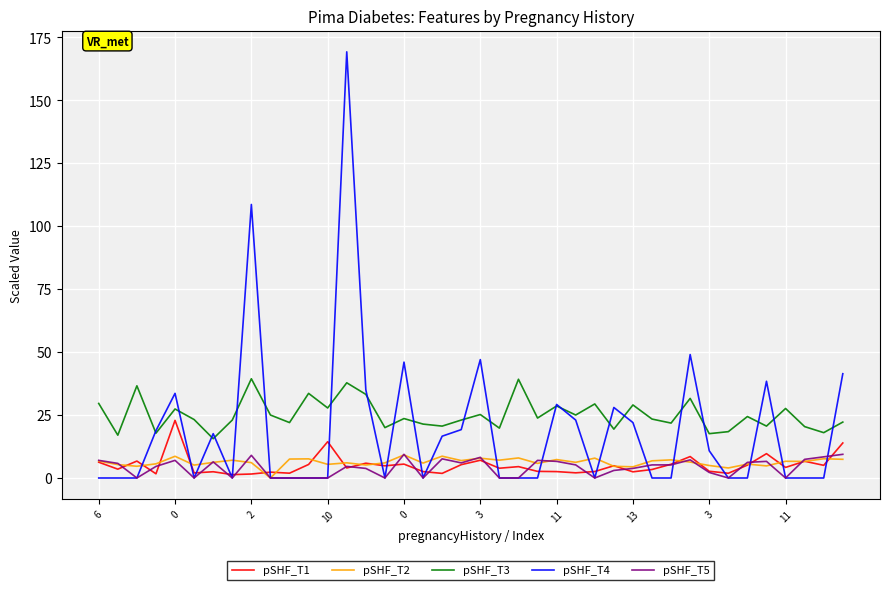

In pSHF_T3, how many points are higher than both neighbors (excluding endpoints)?

14